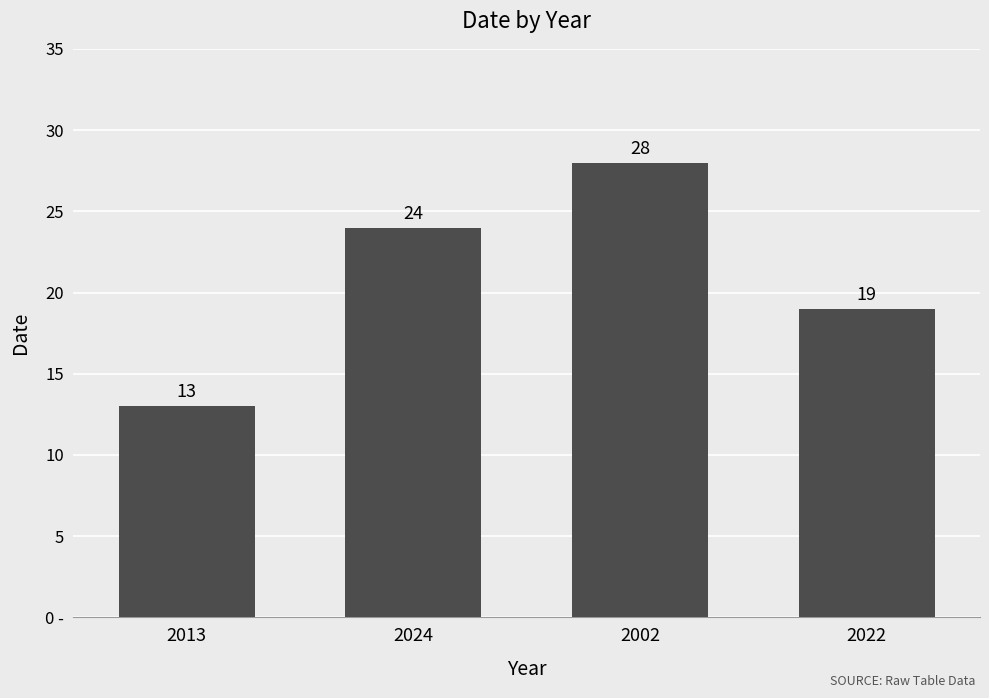

At which label is the value closest to 20?

2022